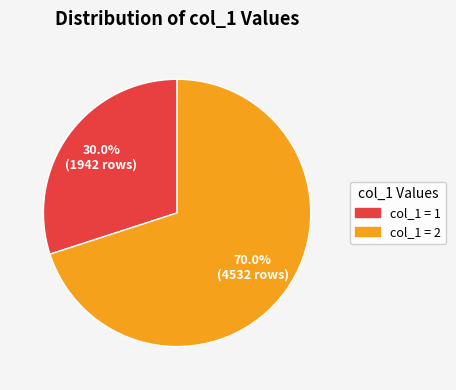

Is there any slice that represents more than half of the pie?

Yes